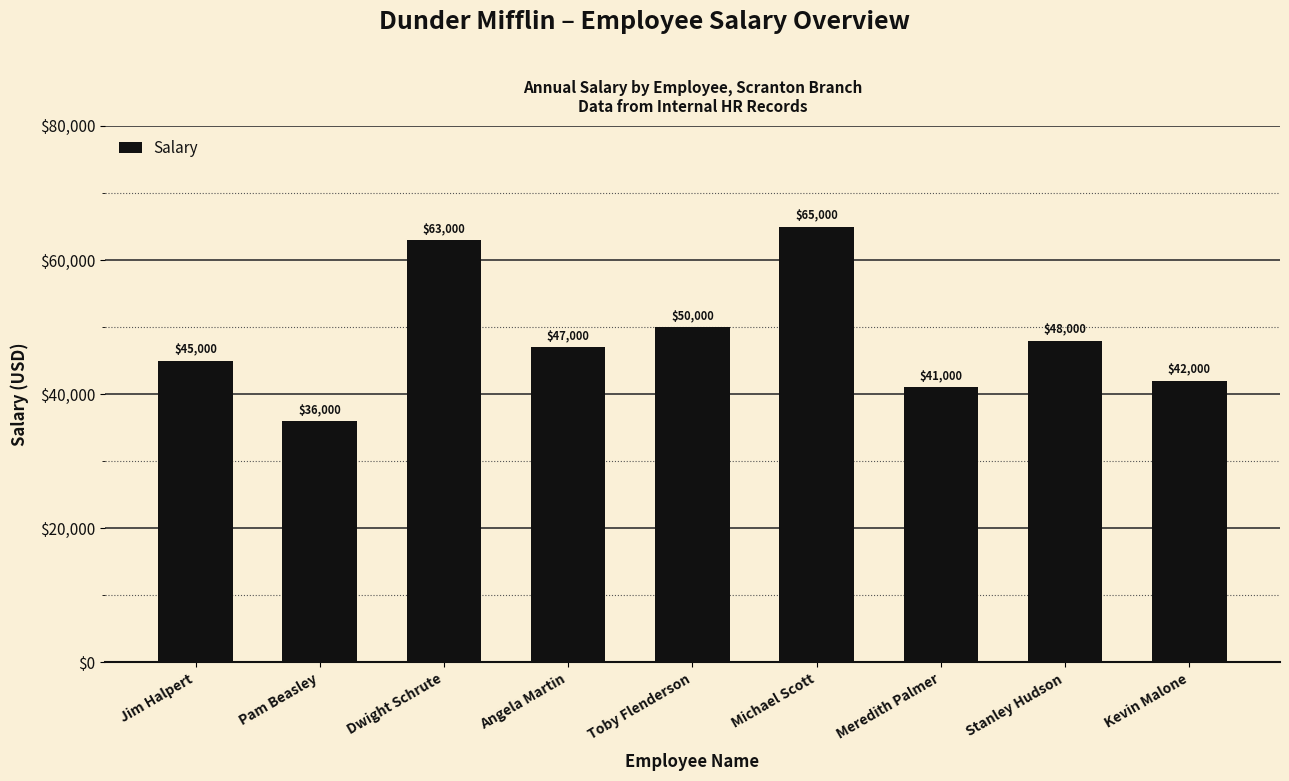

List the labels in order of value, largest first.

Michael Scott, Dwight Schrute, Toby Flenderson, Stanley Hudson, Angela Martin, Jim Halpert, Kevin Malone, Meredith Palmer, Pam Beasley